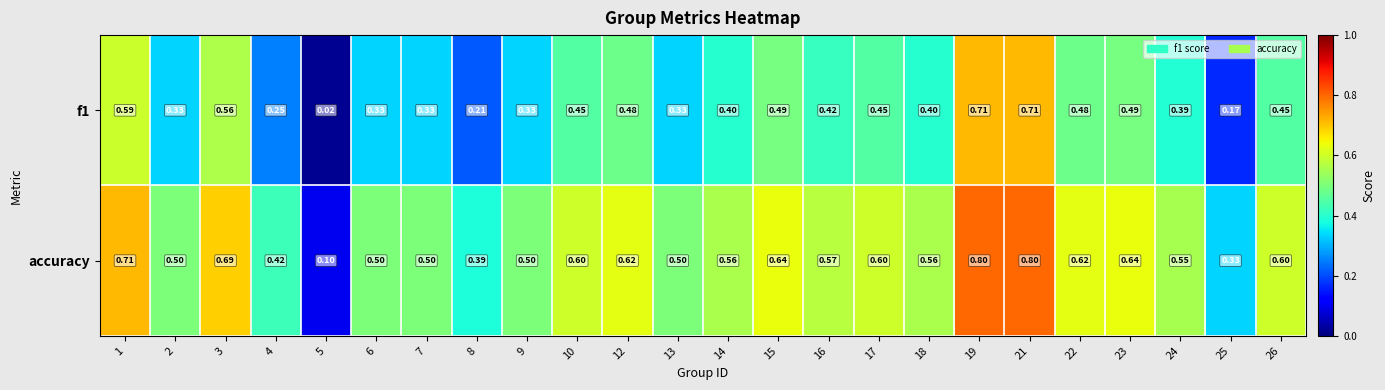

Which series has the largest total across all categories?

accuracy